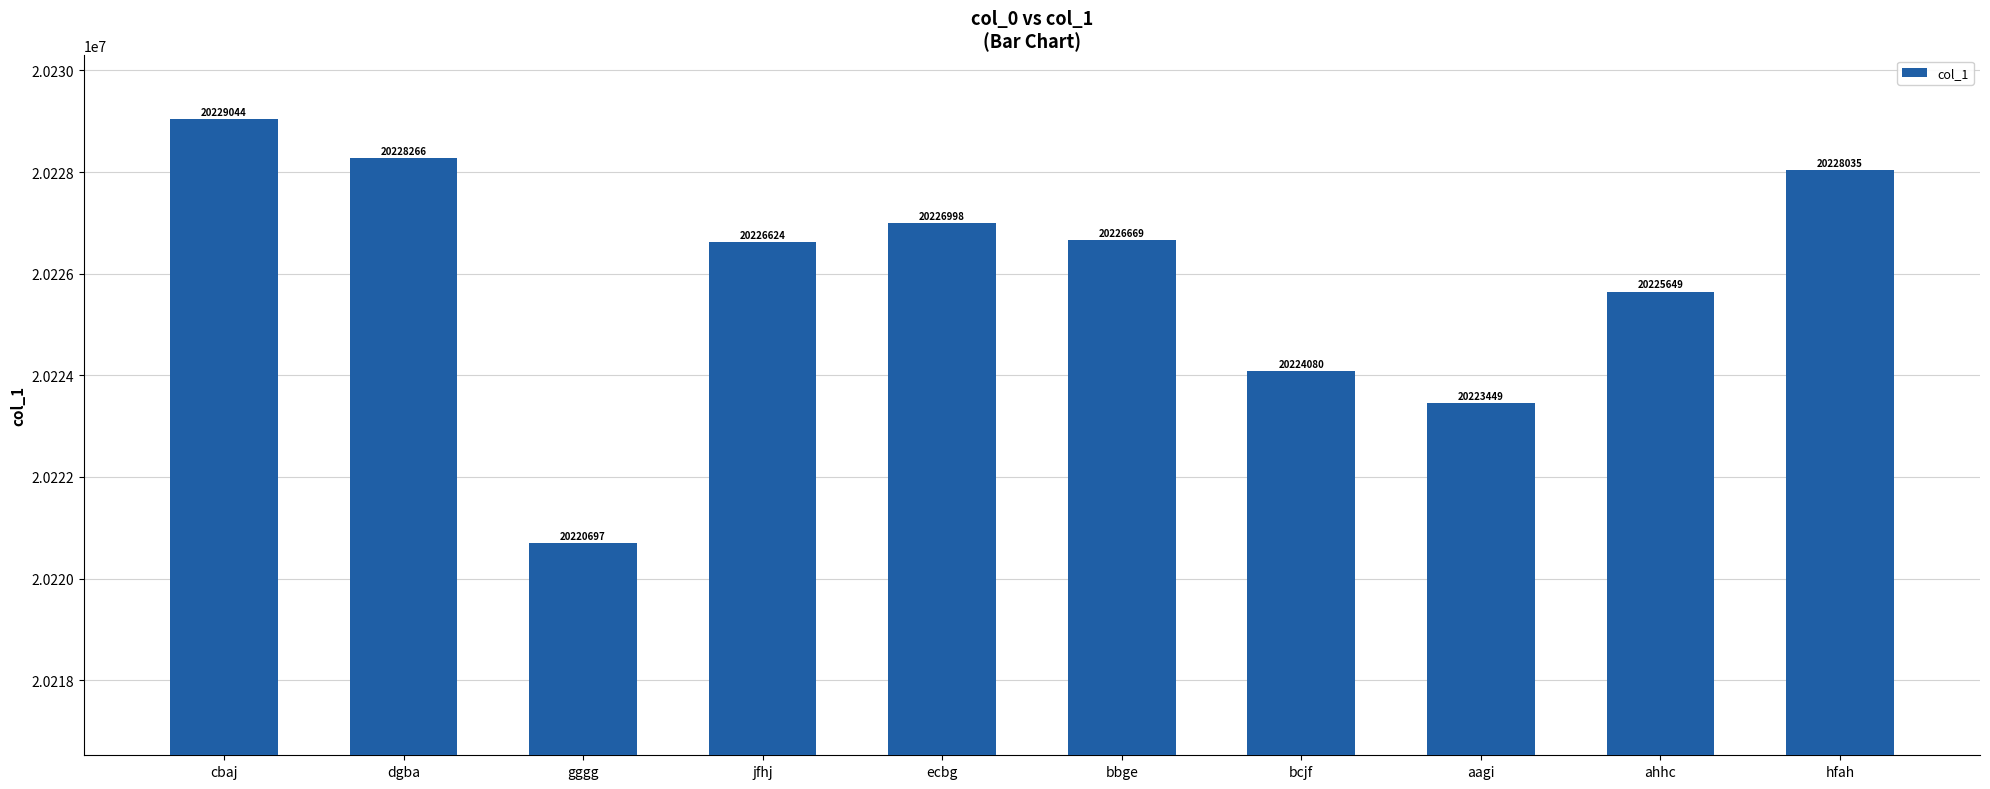

Rank the categories by value from highest to lowest.

cbaj, dgba, hfah, ecbg, bbge, jfhj, ahhc, bcjf, aagi, gggg